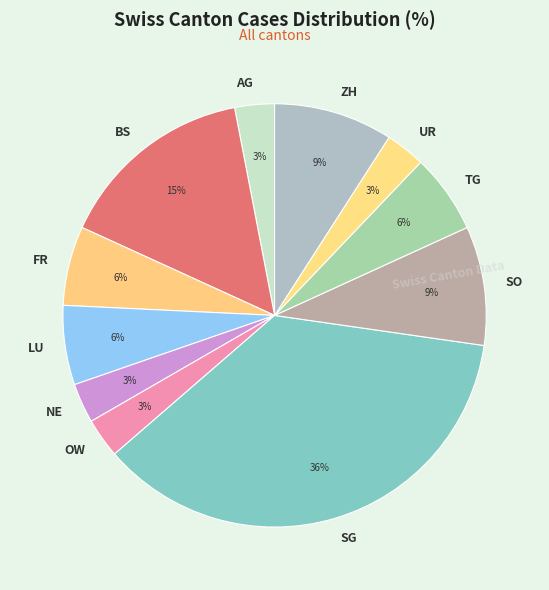

The OW slice represents 3% of the pie. True or false?

True